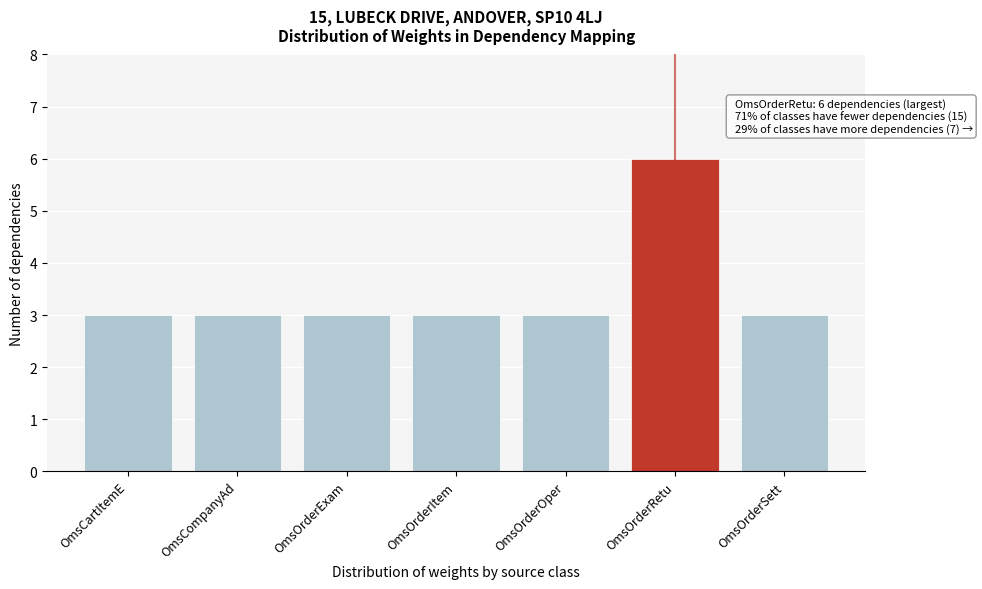

Reading right to left, transcribe all the data shown in this chart.

3	6	3	3	3	3	3